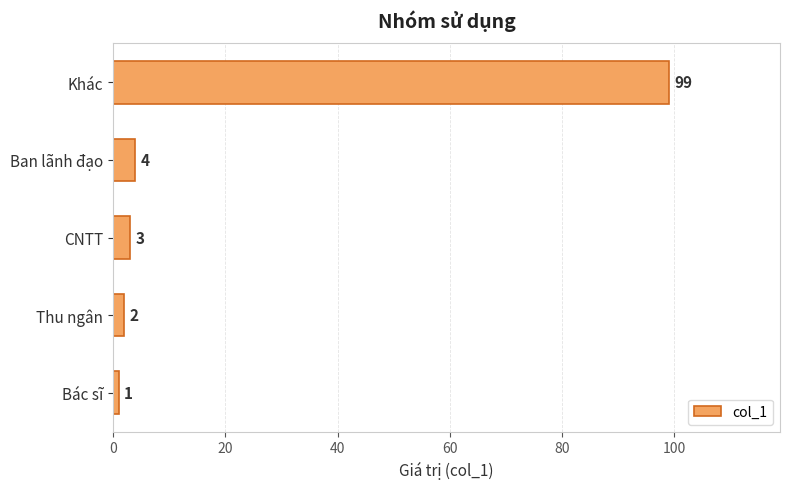

What is the sum of all values?

109